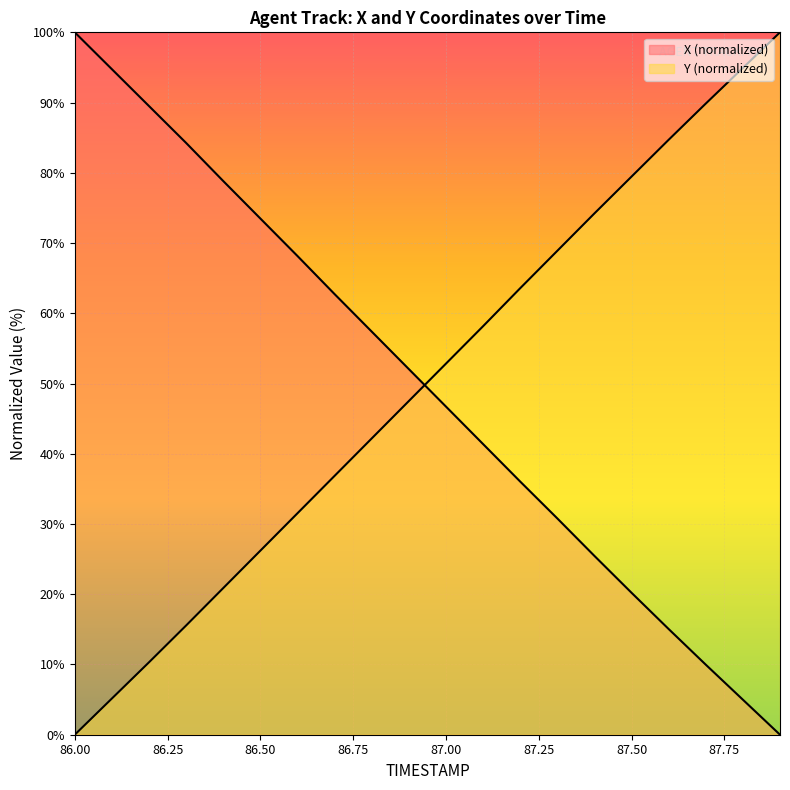

What is the total value across all series at 87.1?

99.5